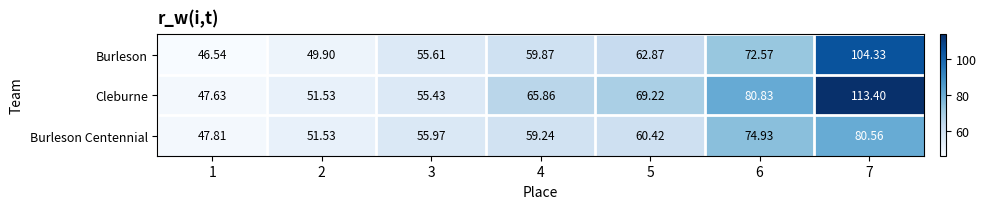

List the series in order of their overall mean, lowest first.

Burleson Centennial, Burleson, Cleburne